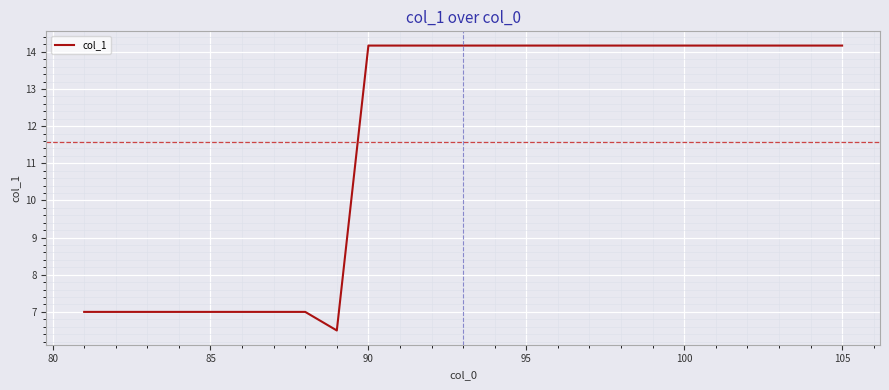

How many distinct data groups are displayed?

1